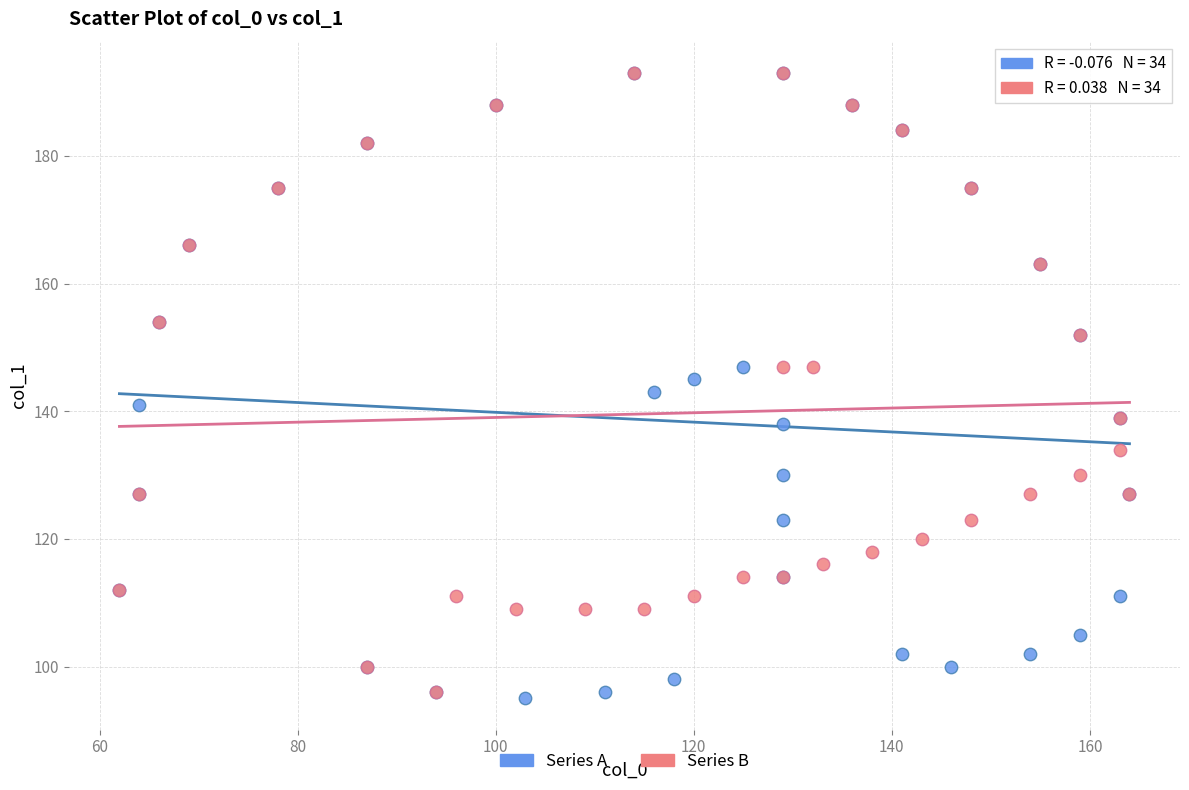

What are all the series names shown in the legend?

Series A, Series B